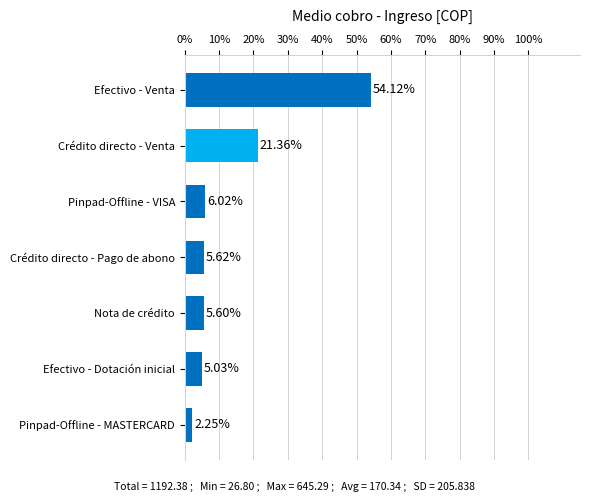

How many series are shown in this chart?

1